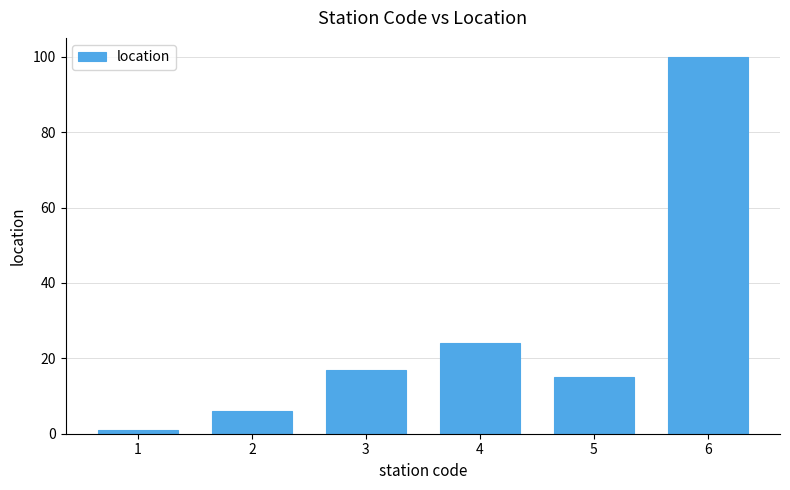

What is the difference between the values at 1 and 4?

23